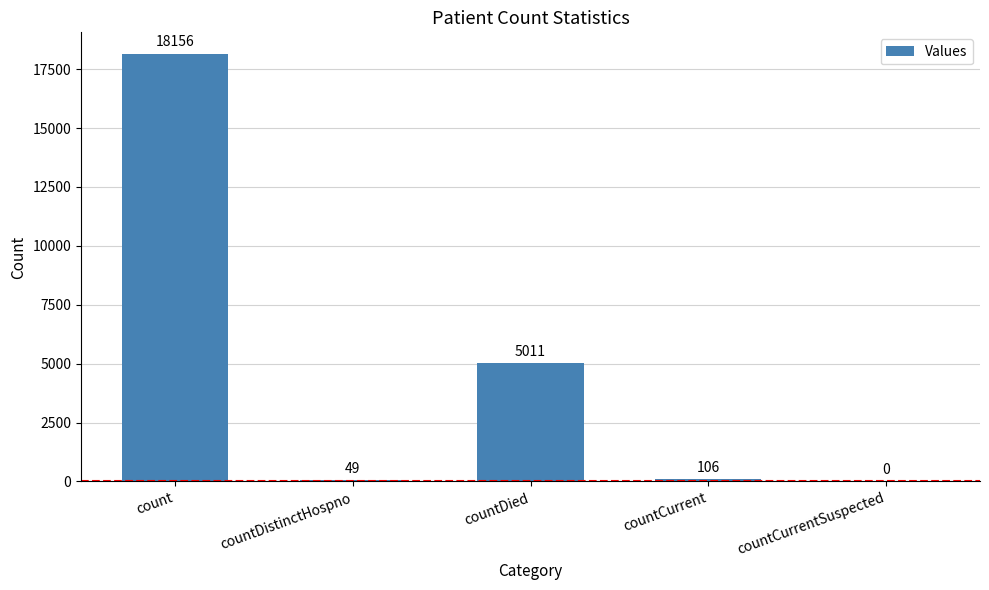

How many values are above zero?

4